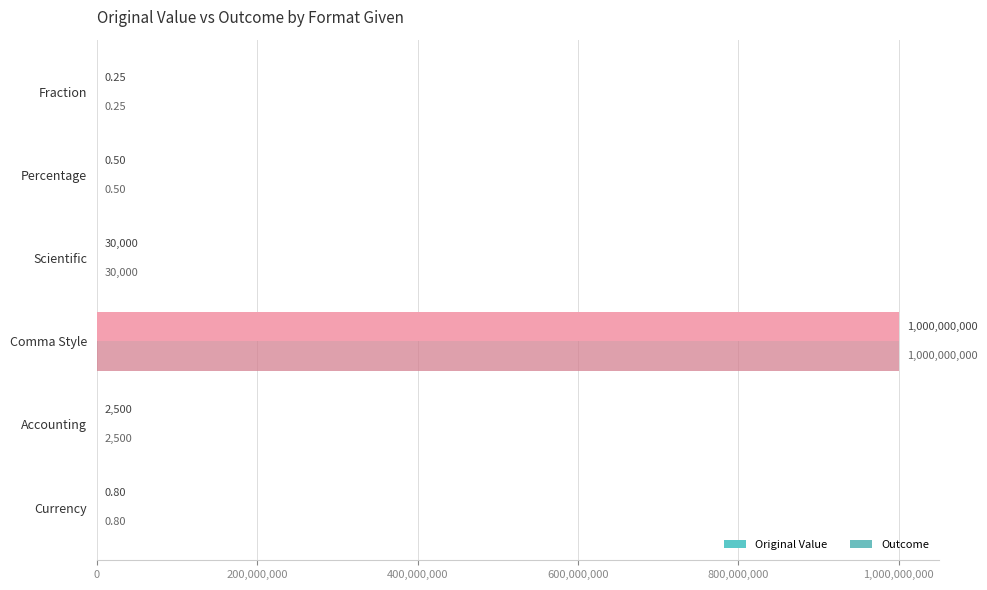

Which category has the highest value in the Original Value series?

Comma Style